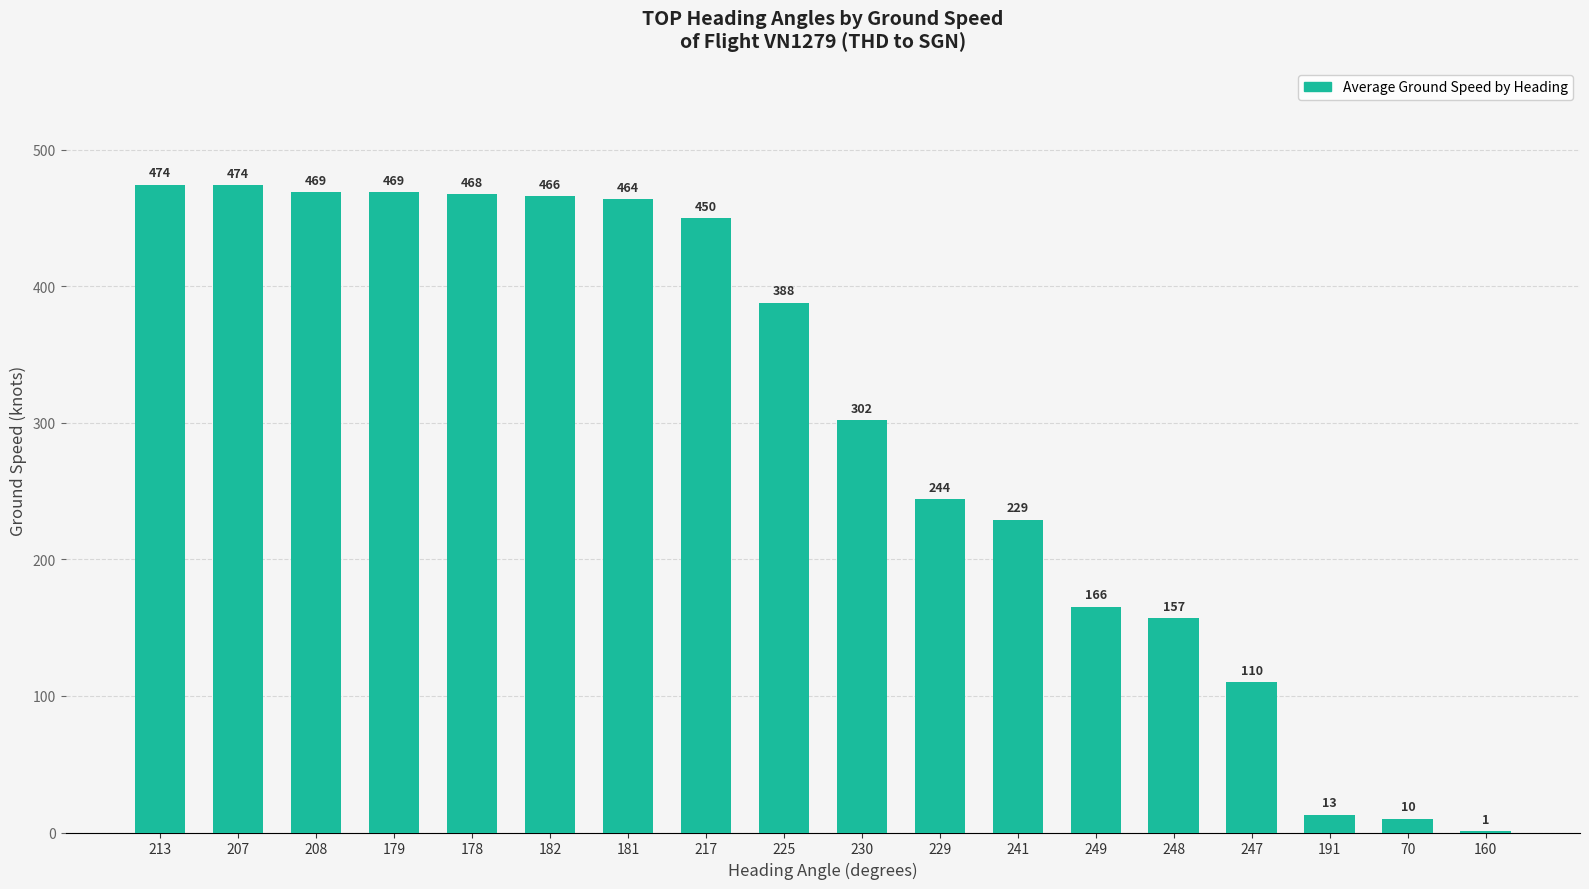

What is the maximum value shown in the chart?

474.5